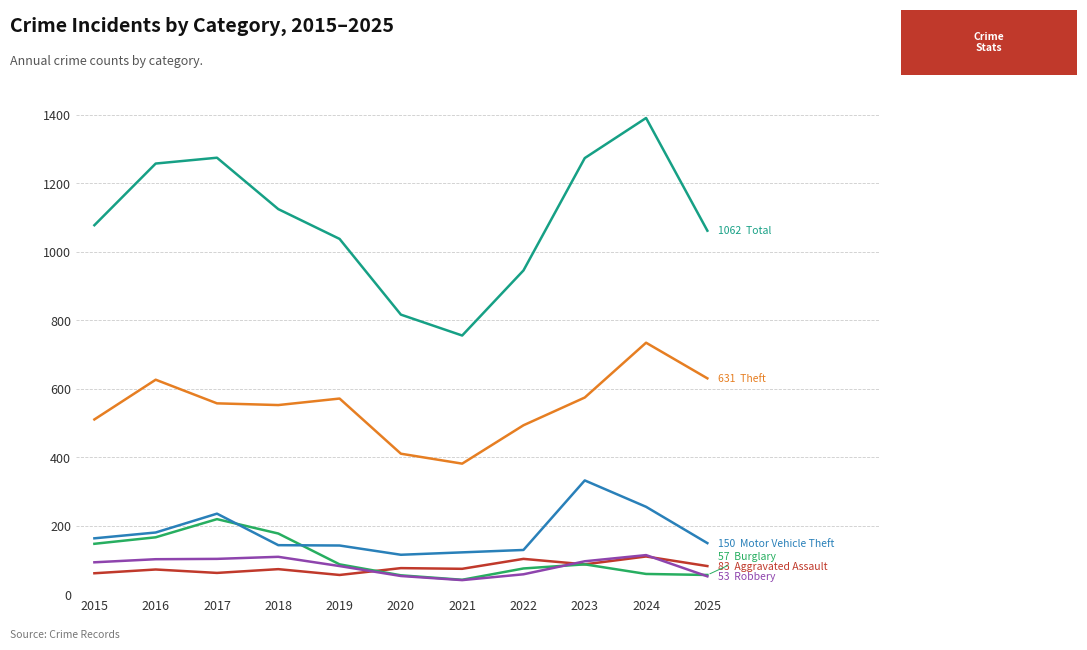

At which category is the sum across all series the highest?

2024